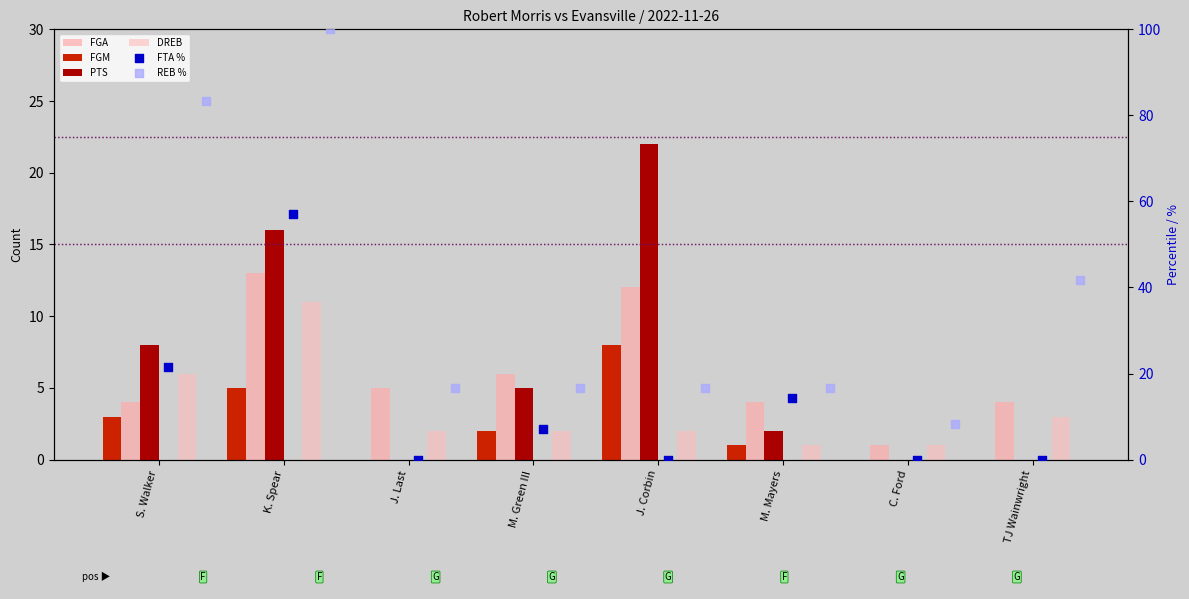

At how many categories does at least one series exceed 52?

2